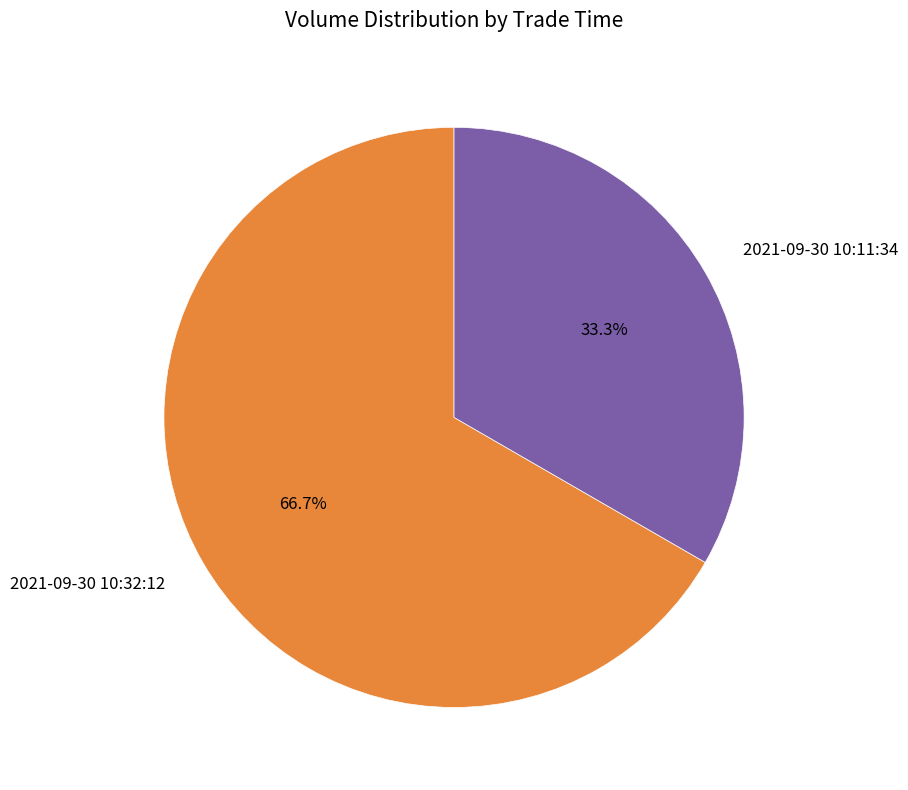

To the nearest percent, what is the combined percentage of 2021-09-30 10:11:34 and 2021-09-30 10:32:12?

100%